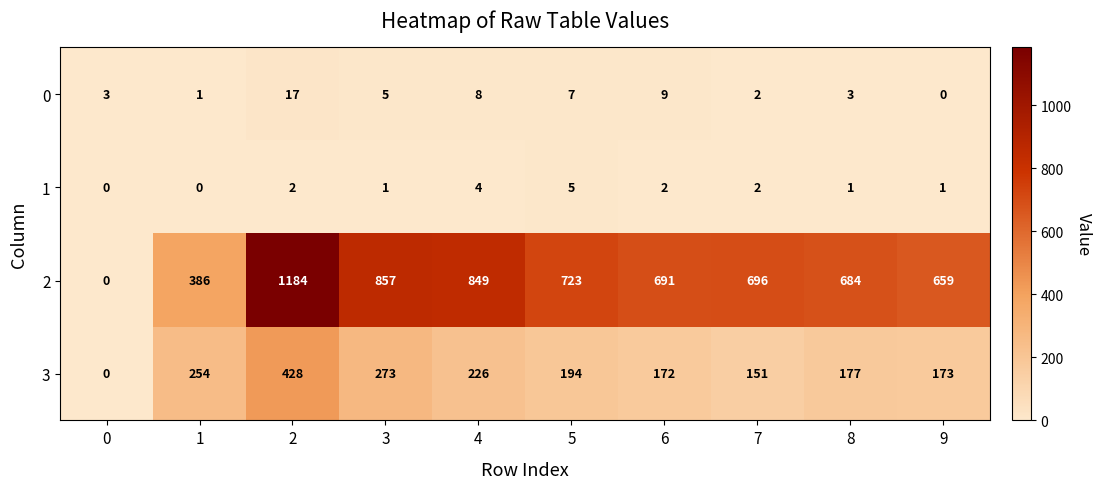

Count the number of categories in the chart.

10